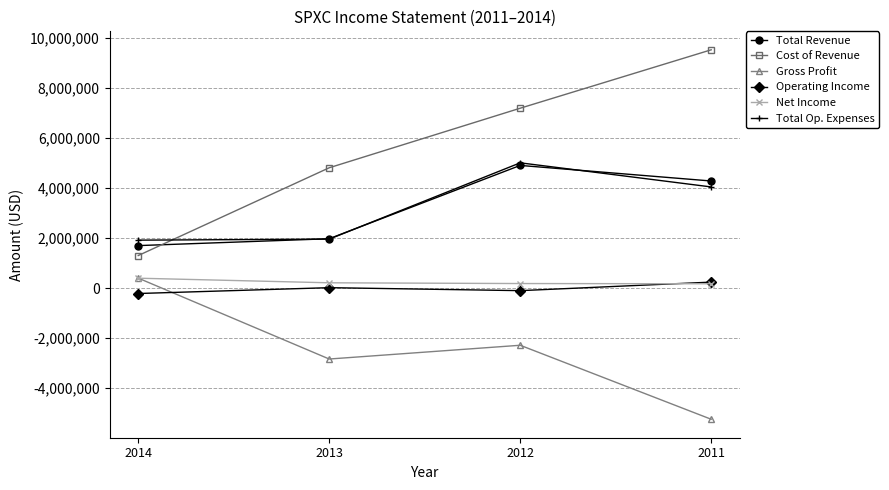

Is it true that Cost of Revenue equals 4495560 at 2012?

False